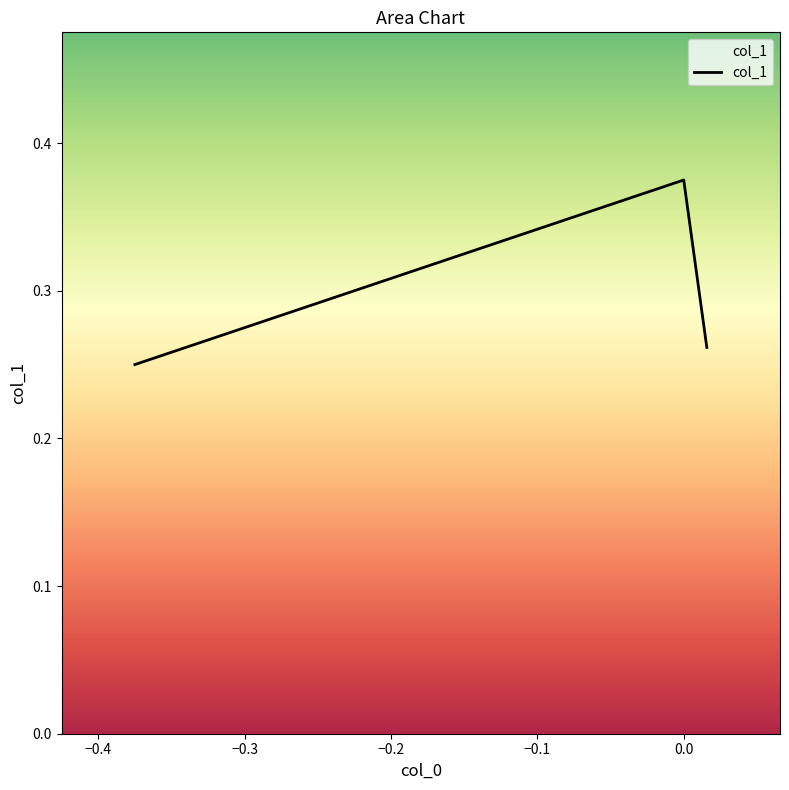

What is the sum of all values?

0.9